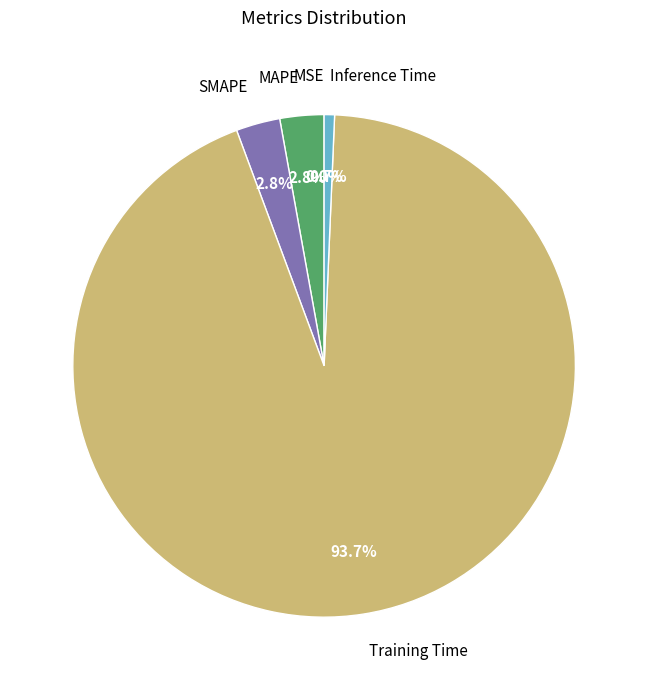

What is the largest slice in the pie chart?

Training Time